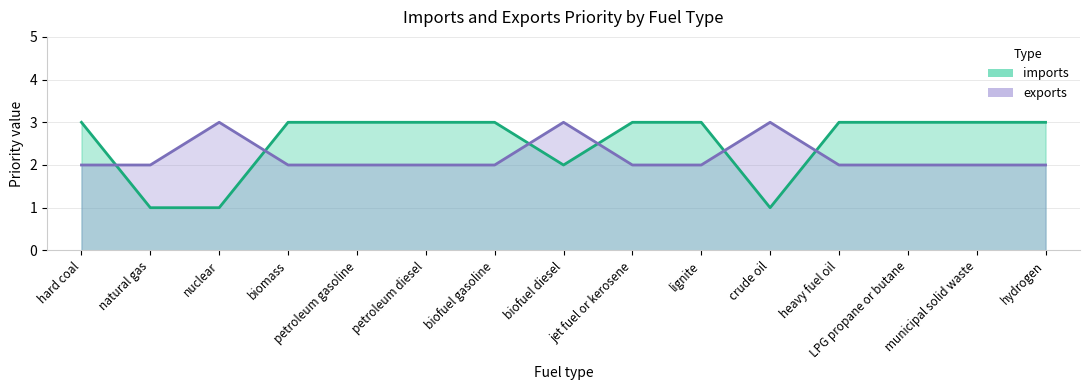

Where do exports and imports first cross each other?

hard coal and natural gas